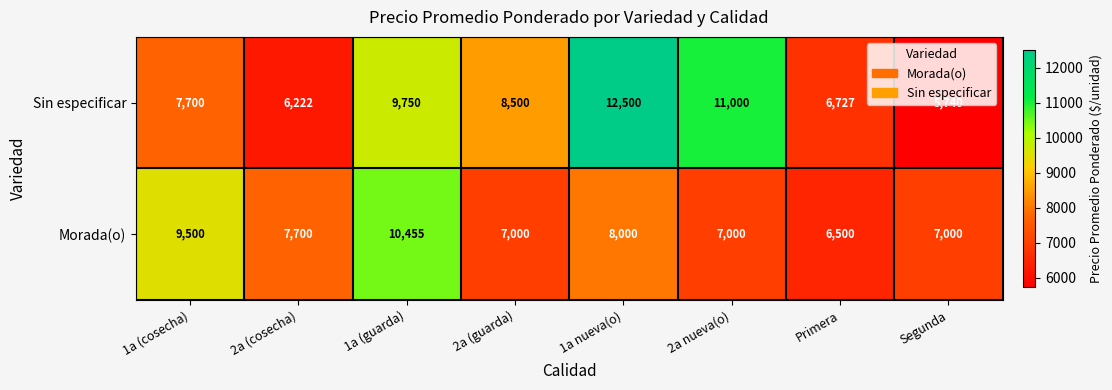

True or false: Sin especificar has a value of 9001 at Segunda.

False